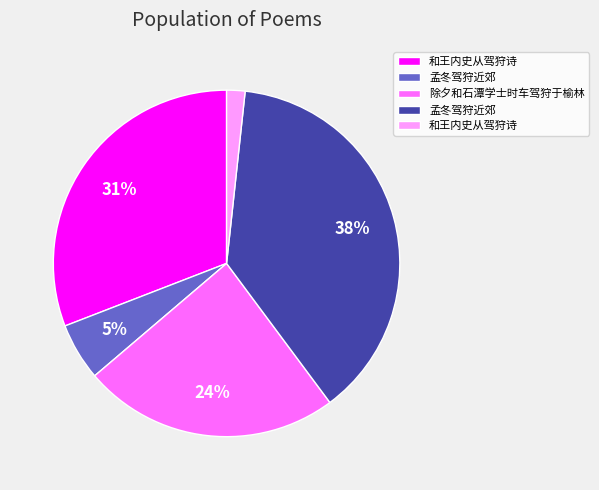

Is there a majority slice in this chart?

No